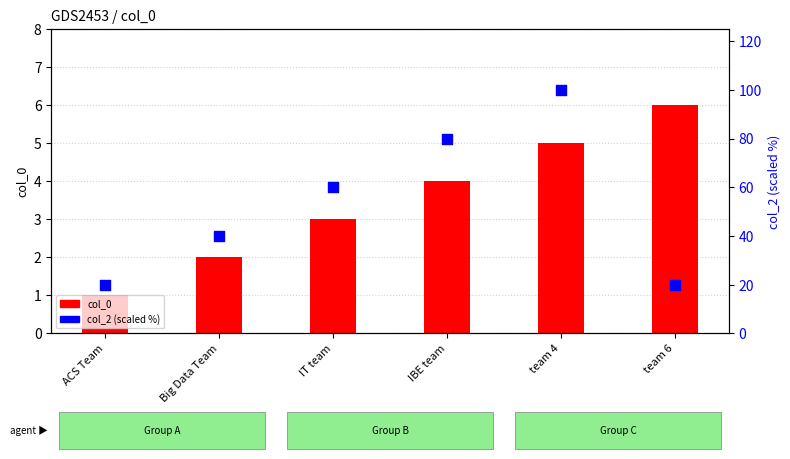

At which category is the sum across all series the highest?

team 4